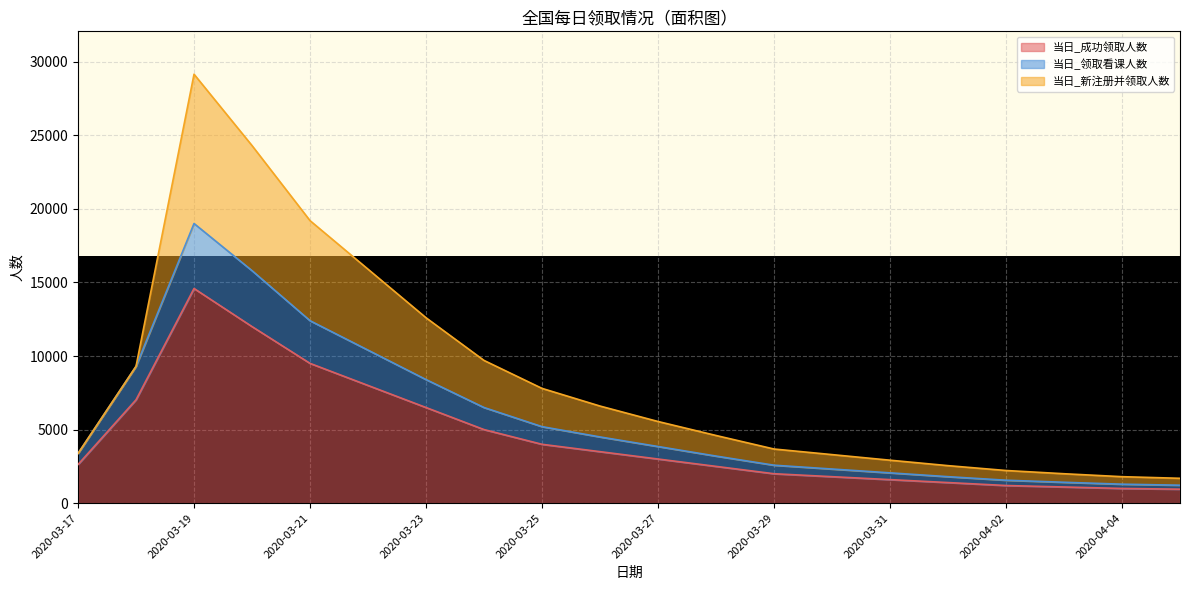

True or false: 当日_领取看课人数 and 当日_成功领取人数 cross at least once.

False